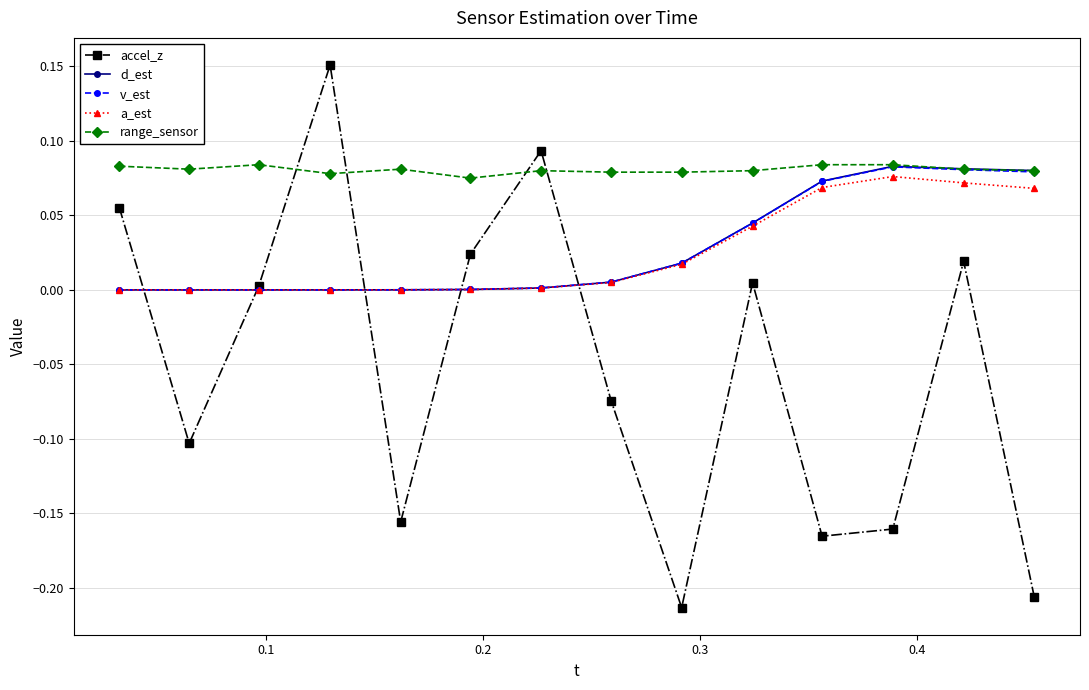

True or false: accel_z has more than 2 points higher than both neighbors.

True